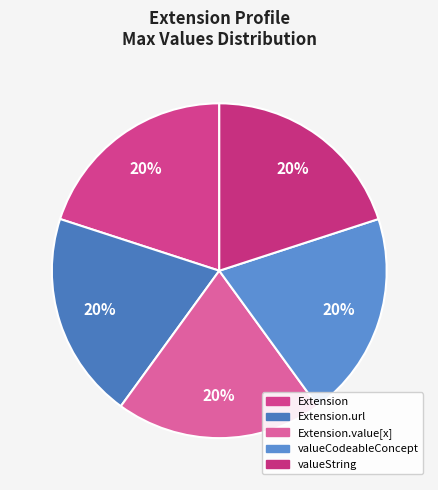

How many slices are in this pie chart?

5